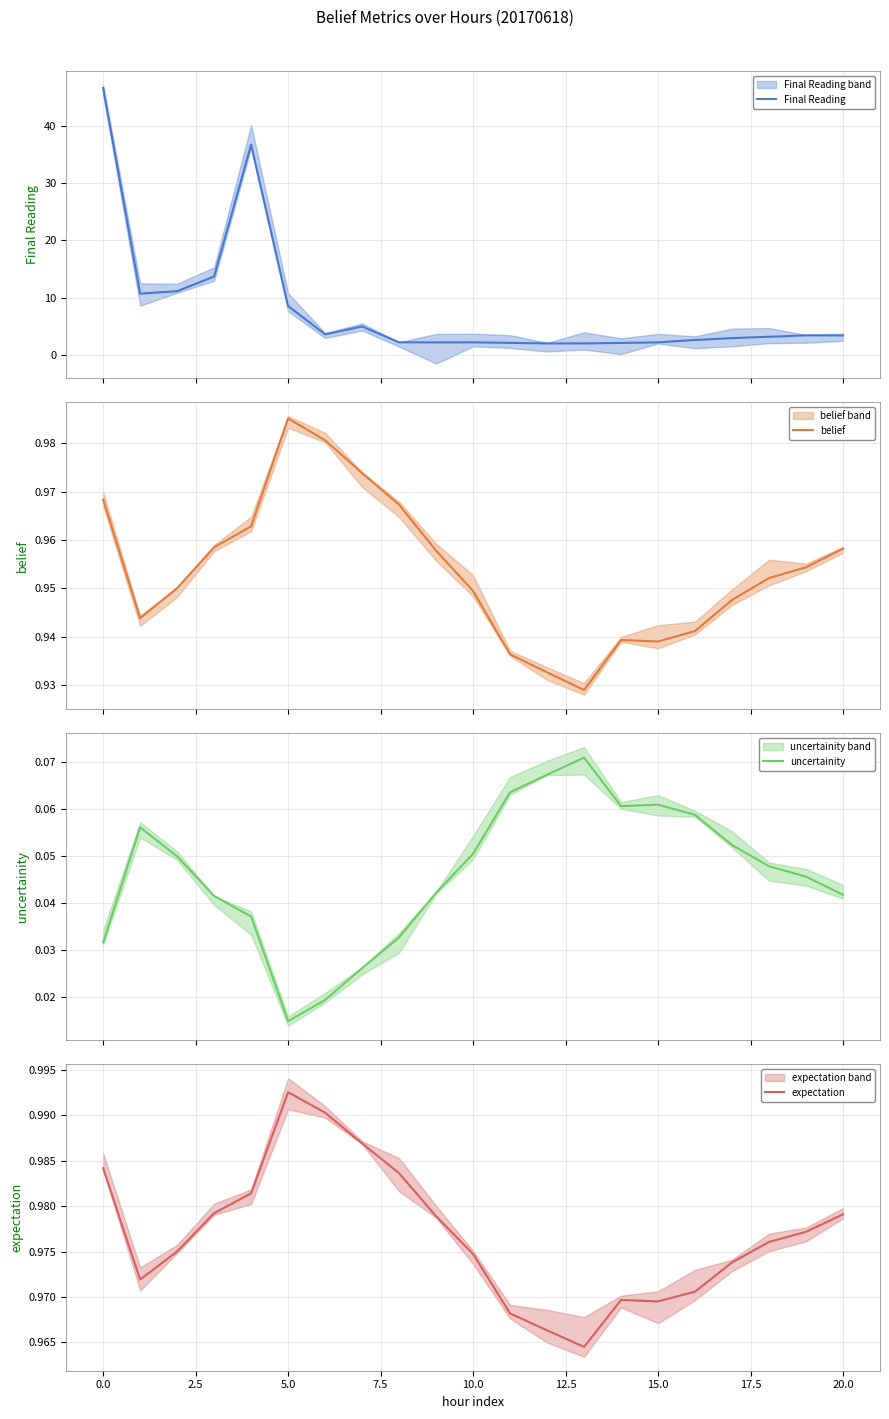

What is the maximum value for Final Reading?

46.6